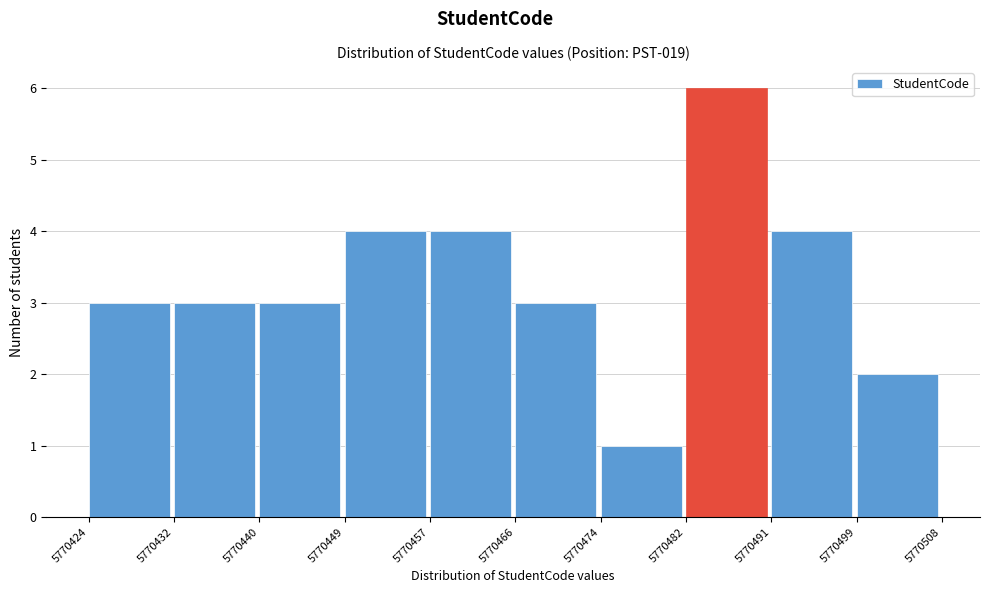

Reading left to right, list every bar in this chart as the range it spans on the x-axis followed by its height. The values are not printed on the chart, so give them approximately, as read against the axis.

5770424 to 5770432: 3
5770432 to 5770440: 3
5770440 to 5770449: 3
5770449 to 5770457: 4
5770457 to 5770466: 4
5770466 to 5770474: 3
5770474 to 5770482: 1
5770482 to 5770491: 6
5770491 to 5770499: 4
5770499 to 5770508: 2